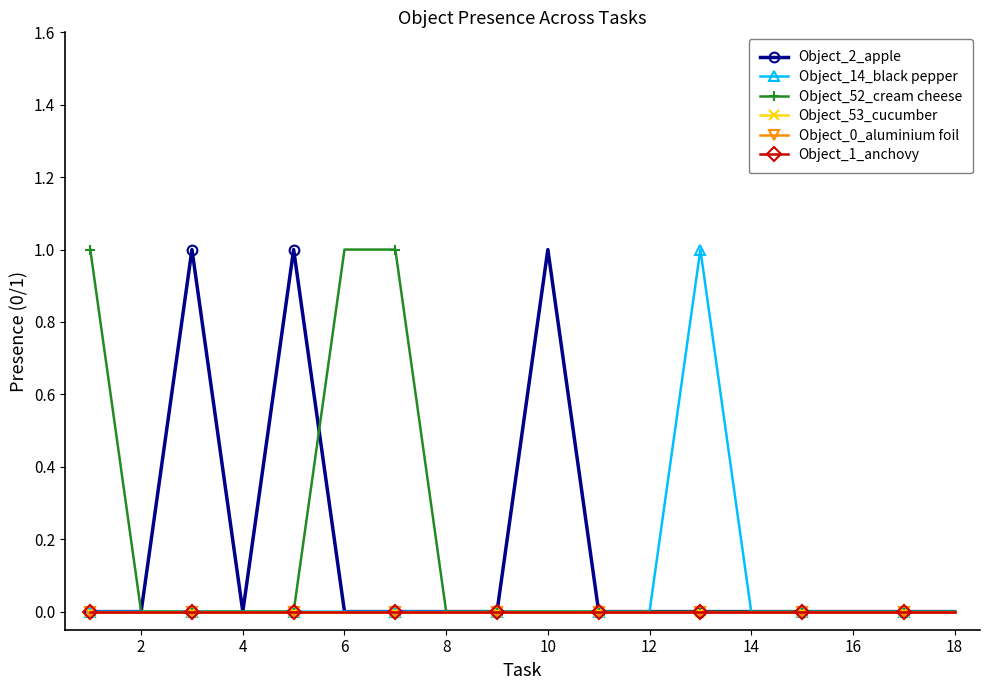

How many lines are shown in the chart?

6